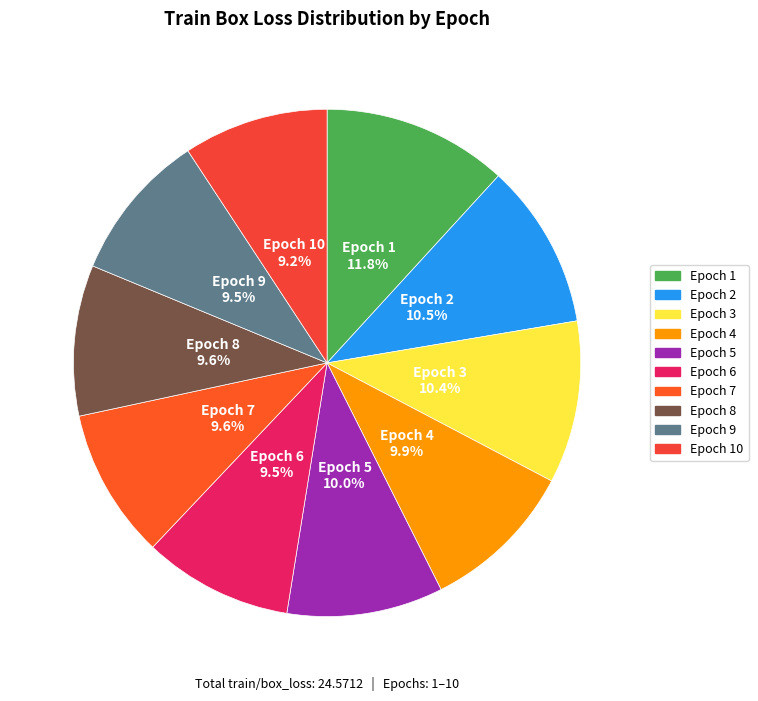

How many segments does this pie chart have?

10